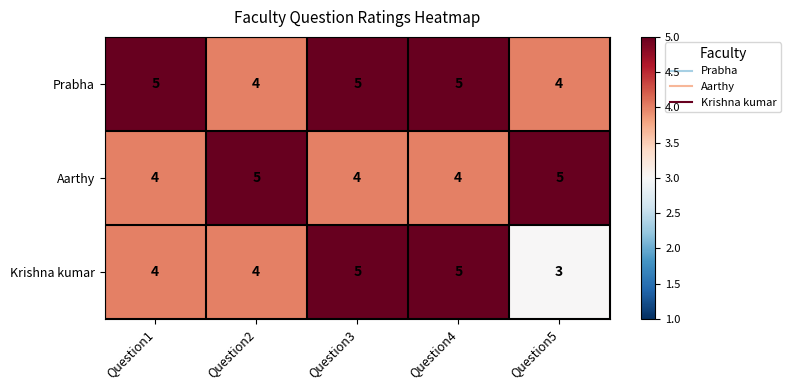

Count the Prabha values in the range 4 to 5.

5